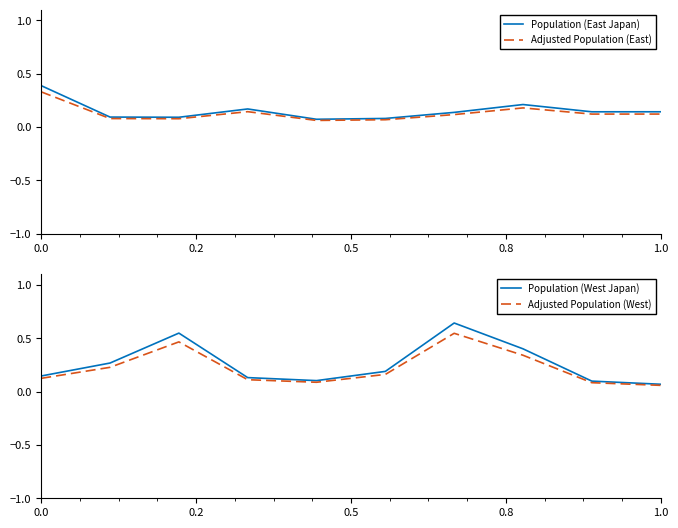

True or false: Population (West Japan) and Adjusted Population (West) cross at least once.

False